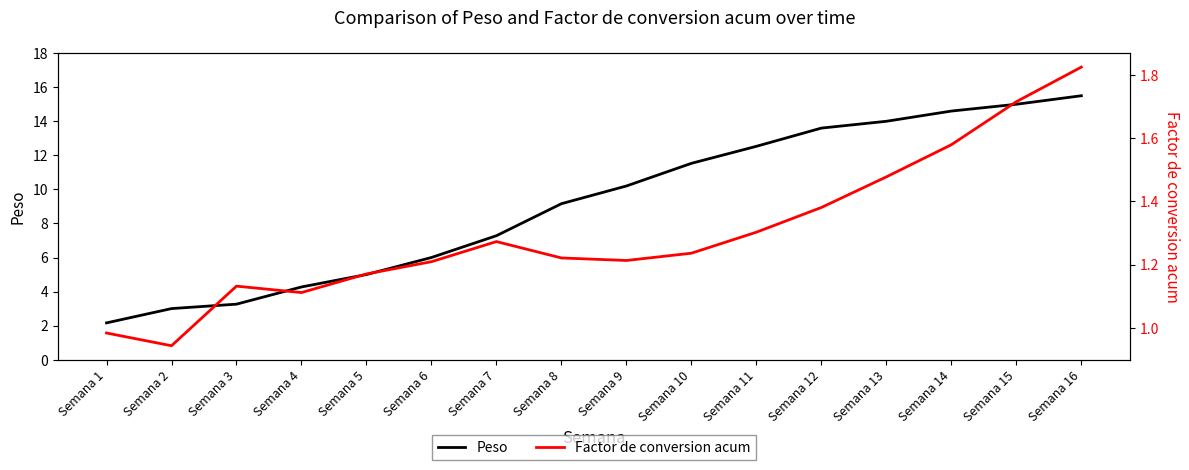

What is the difference between the Factor de conversion acum values at Semana 14 and Semana 1?

0.6